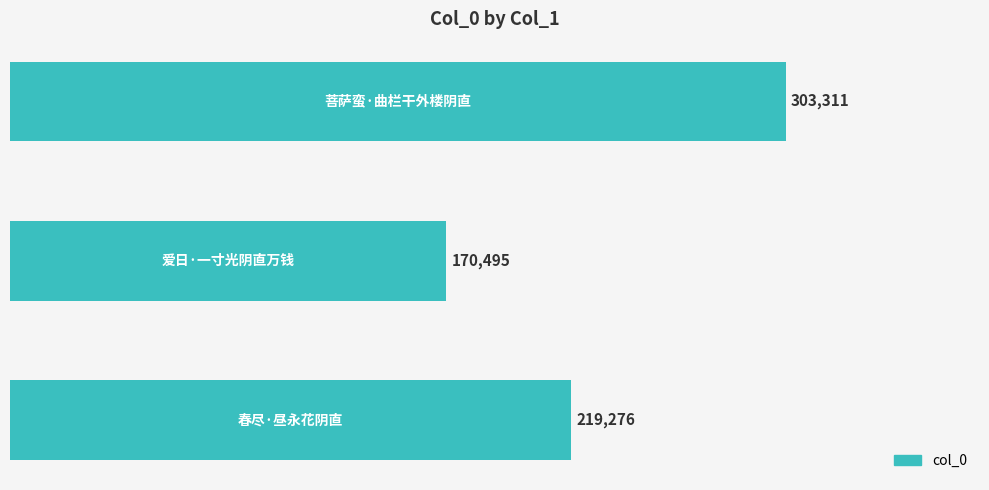

What is the smallest value displayed?

170495